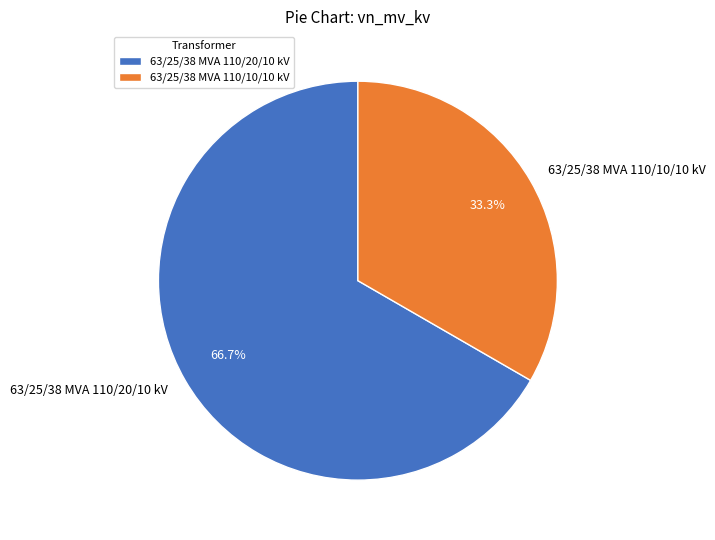

Does 63/25/38 MVA 110/20/10 kV account for over 50% of the chart?

Yes